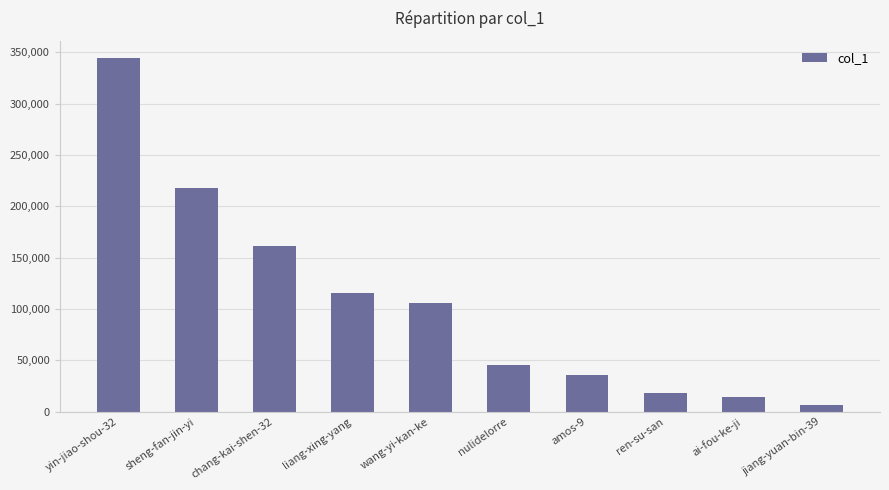

Count the number of data series in this chart.

1